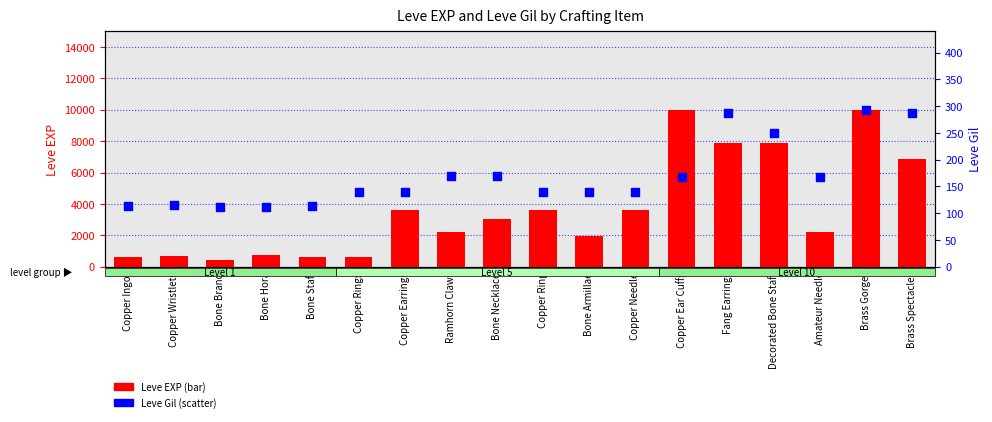

Which series contains the highest Y value?

Leve EXP